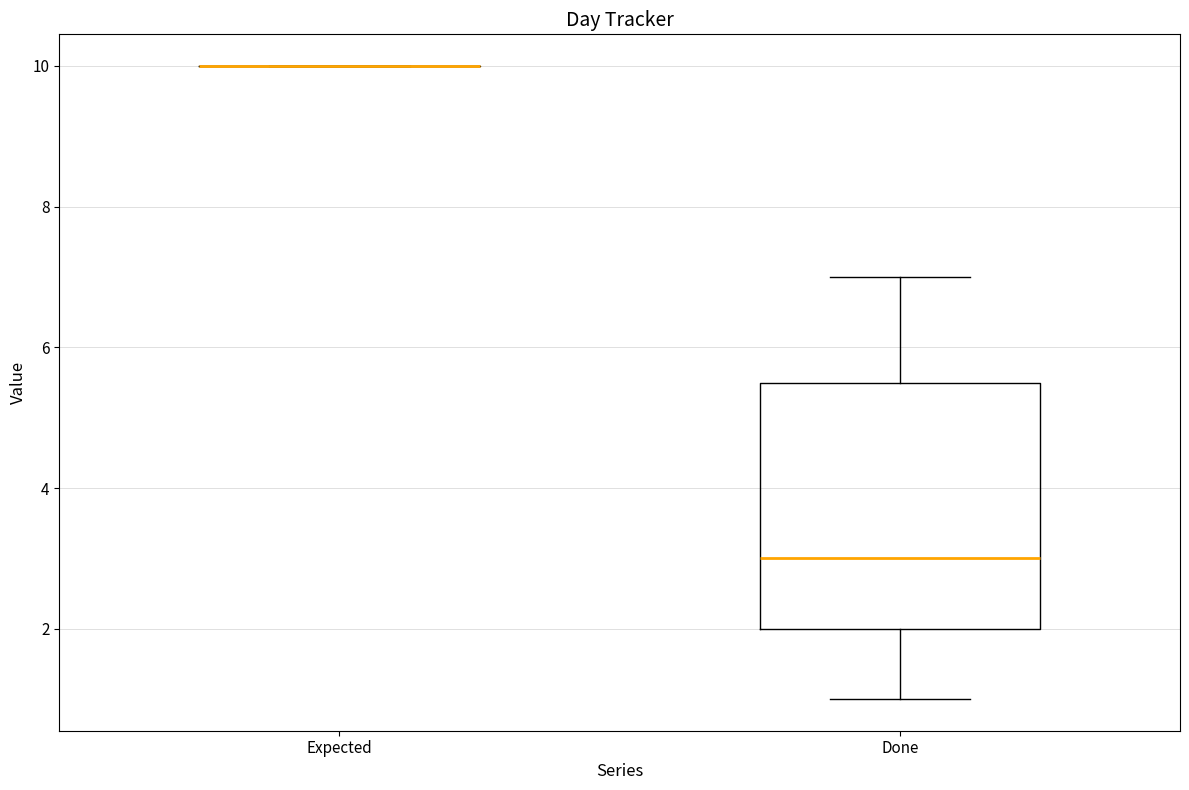

Comparing the boxes themselves (not the whiskers), which one is the tallest?

Done